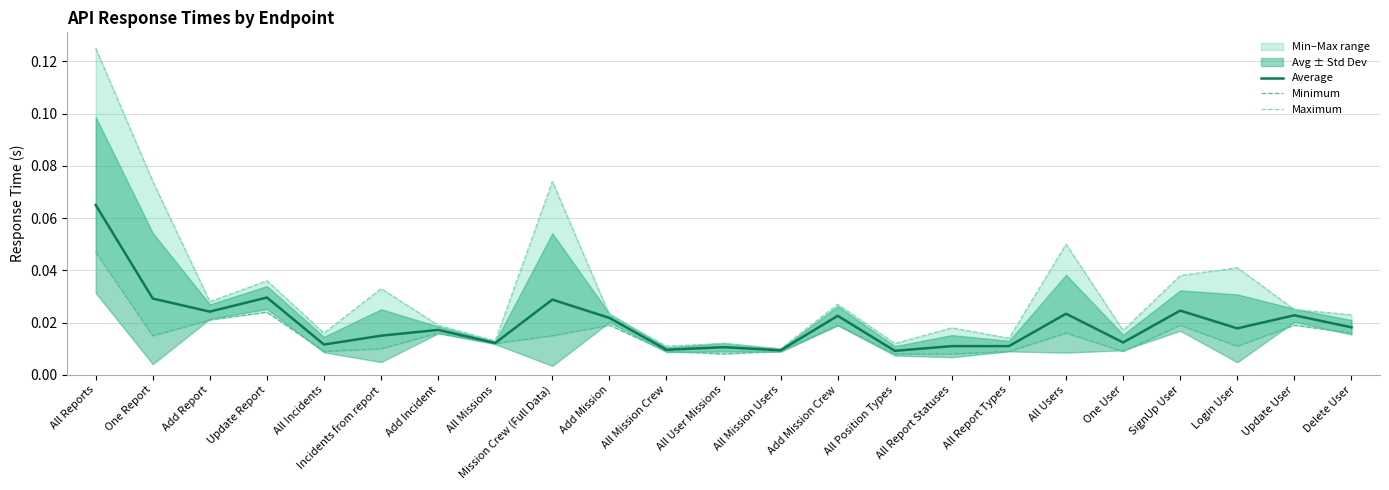

Count the Minimum values in the range 0 to 1.

23